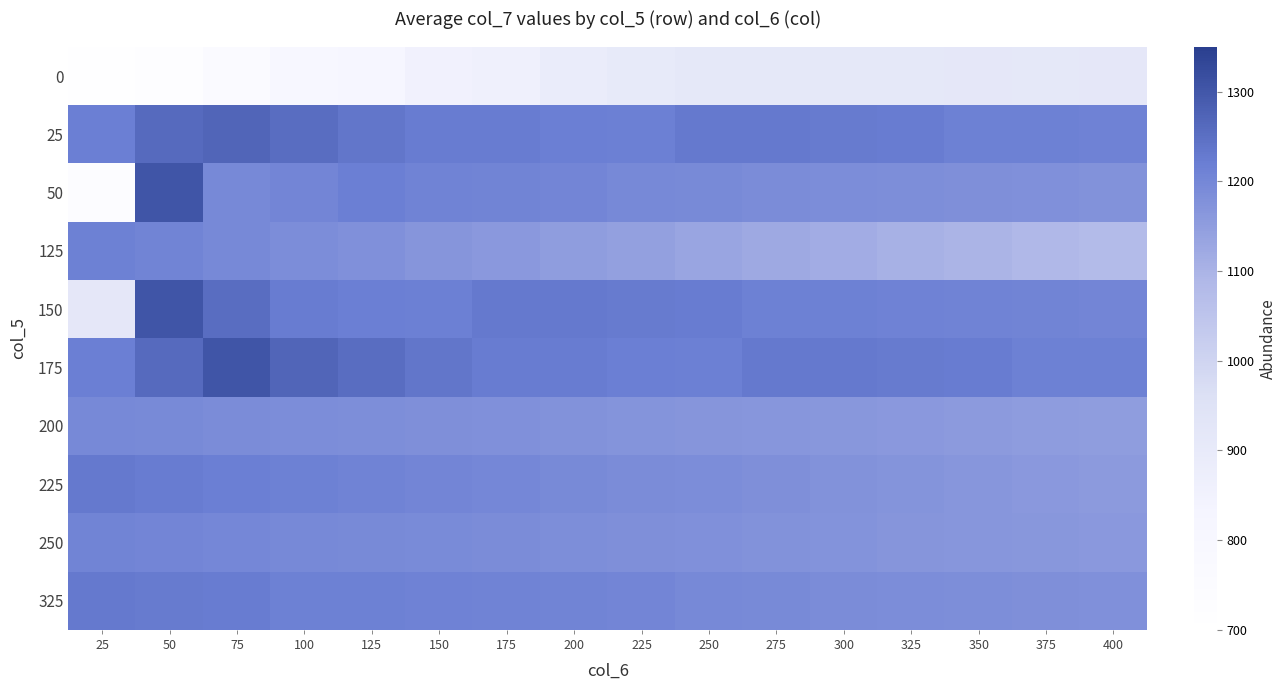

Reading right to left, transcribe all the data shown in this chart.

0: 400=916.7	375=915.6	350=916.1	325=911.1	300=911.0	275=911.4	250=911.3	225=901.5	200=885.6	175=861.1	150=850.5	125=807.9	100=794.8	75=762.1	50=725.8	25=705.8
25: 400=1211.0	375=1213.0	350=1214.7	325=1224.9	300=1227.3	275=1228.7	250=1230.3	225=1217.9	200=1218.0	175=1224.7	150=1225.3	125=1236.2	100=1253.6	75=1270.0	50=1260.2	25=1220.5
50: 400=1175.0	375=1178.0	350=1181.0	325=1184.0	300=1187.0	275=1190.0	250=1193.6	225=1196.1	200=1202.9	175=1206.0	150=1209.7	125=1218.0	100=1202.9	75=1196.1	50=1302.6	25=732.5
125: 400=1079.0	375=1088.0	350=1097.0	325=1106.0	300=1115.0	275=1124.0	250=1133.0	225=1142.0	200=1151.0	175=1160.0	150=1169.0	125=1178.0	100=1187.0	75=1196.1	50=1206.0	25=1214.7
150: 400=1202.9	375=1206.0	350=1209.7	325=1211.0	300=1213.0	275=1214.7	250=1224.9	225=1227.3	200=1228.7	175=1230.3	150=1217.9	125=1218.0	100=1225.3	75=1253.6	50=1302.6	25=916.1
175: 400=1213.0	375=1214.7	350=1224.9	325=1227.3	300=1228.7	275=1230.3	250=1217.9	225=1218.0	200=1224.7	175=1225.3	150=1236.2	125=1253.6	100=1270.0	75=1302.6	50=1260.2	25=1220.5
200: 400=1151.0	375=1154.0	350=1157.0	325=1160.0	300=1163.0	275=1166.0	250=1169.0	225=1172.0	200=1175.0	175=1178.0	150=1181.0	125=1184.0	100=1187.0	75=1190.0	50=1193.6	25=1196.1
225: 400=1155.0	375=1160.0	350=1165.0	325=1170.0	300=1175.0	275=1180.0	250=1185.0	225=1190.0	200=1195.0	175=1200.0	150=1205.0	125=1210.0	100=1215.0	75=1220.0	50=1225.3	25=1230.3
250: 400=1160.4	375=1163.4	350=1166.5	325=1169.5	300=1172.5	275=1175.6	250=1178.6	225=1181.7	200=1184.7	175=1187.7	150=1190.8	125=1193.8	100=1196.8	75=1199.9	50=1202.9	25=1206.0
325: 400=1178.0	375=1181.0	350=1184.0	325=1187.0	300=1190.0	275=1193.6	250=1196.1	225=1202.9	200=1206.0	175=1209.7	150=1211.0	125=1213.0	100=1214.7	75=1224.9	50=1227.3	25=1228.7